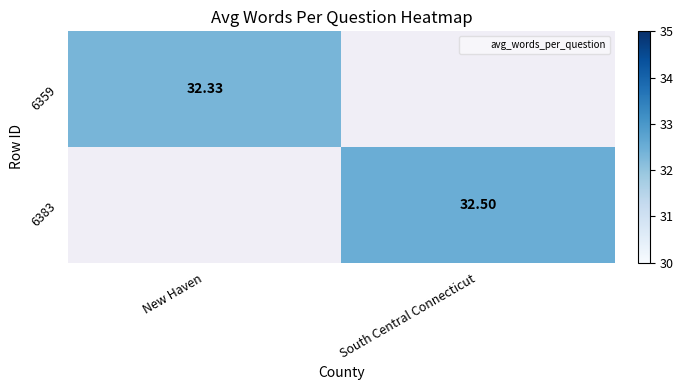

The value of 6359 at New Haven is 32.3. True or false?

True